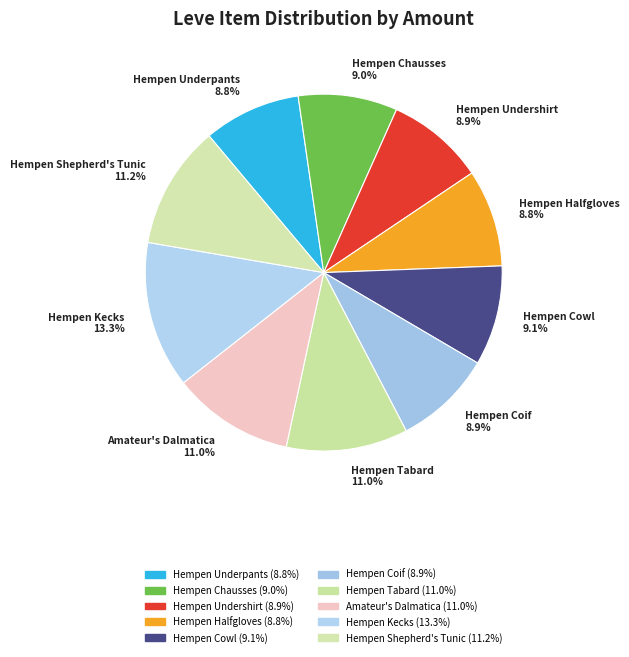

Count the number of slices in the pie.

10